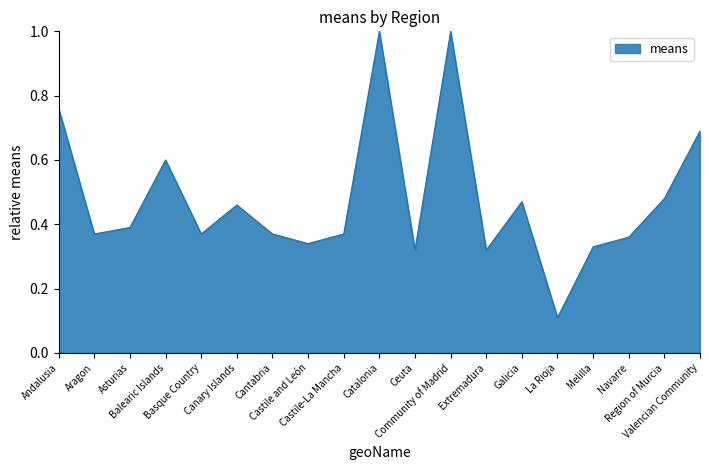

How many interior local peaks (higher than both neighbors) does the data have?

5